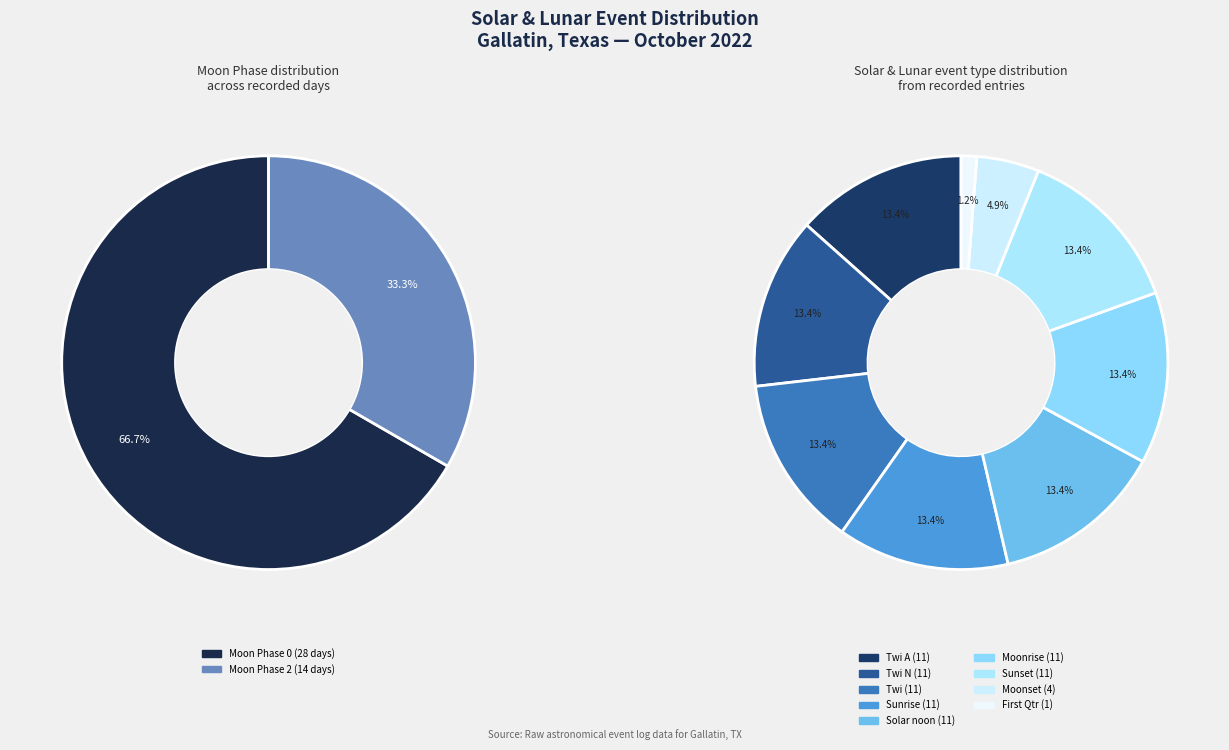

How many slices are in this pie chart?

9